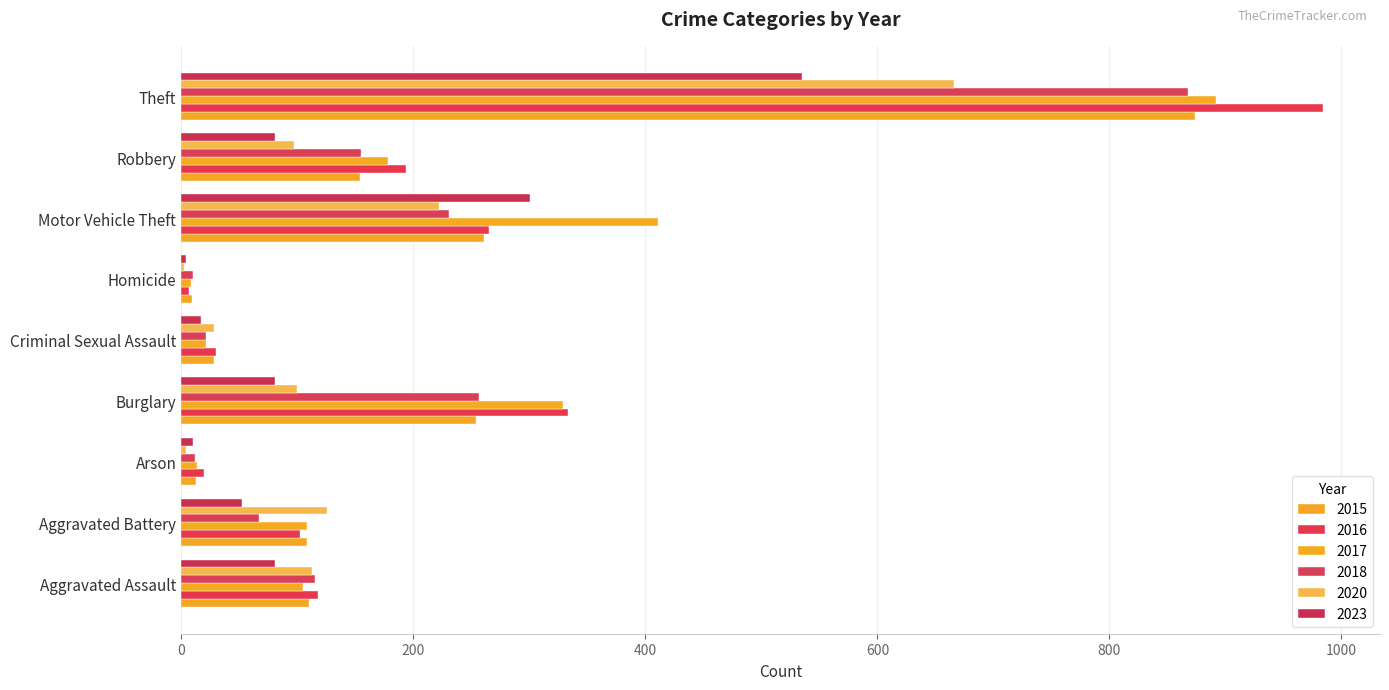

The value of 2016 at Arson is 33. True or false?

False